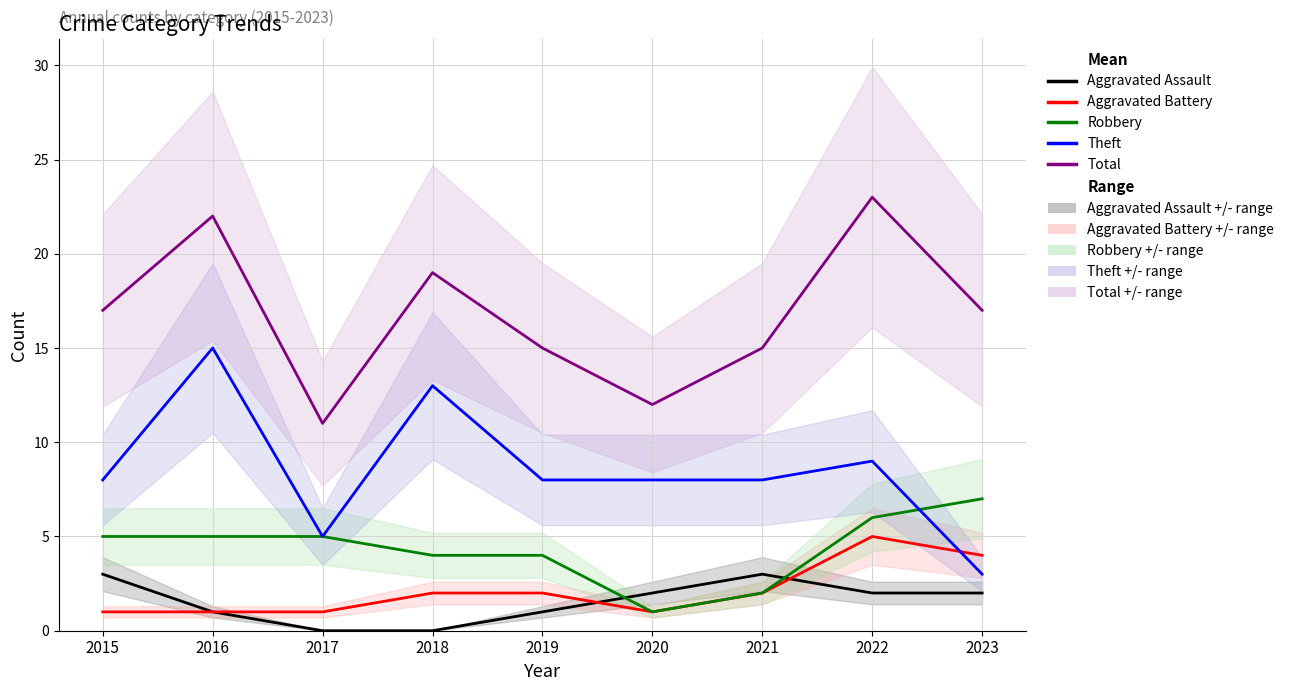

What is the difference between the second highest and minimum values in the Aggravated Assault series?

3